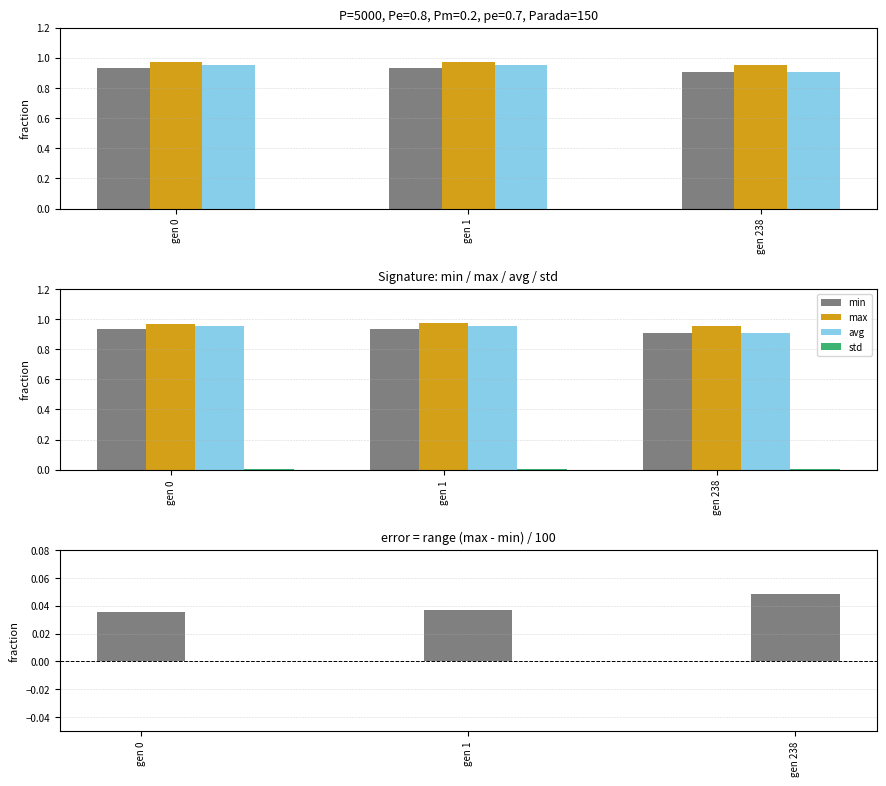

What is the value of the avg bar at the 1st from the left?

1.0